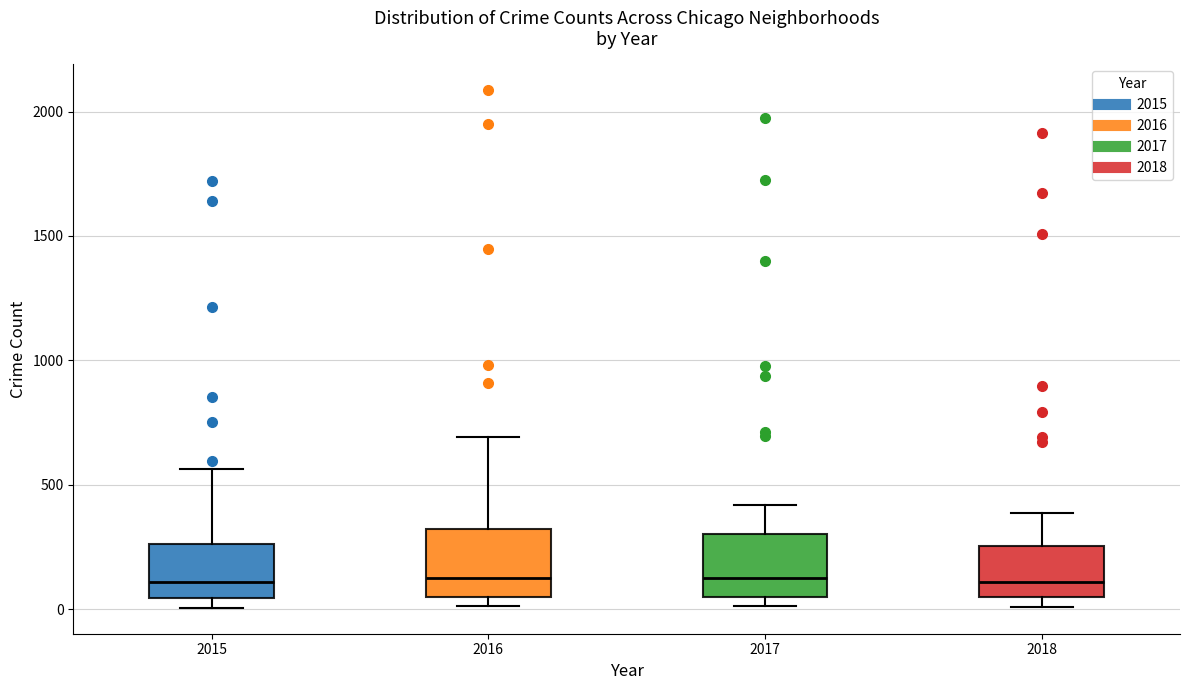

Reading left to right, transcribe this box plot: for each box, give where its median line is, the range the box spans, and where its two whiskers end, as read against the y-axis. The values are not printed on the chart, so give them approximately, as read against the axis.

2015: median 100, box 50 to 250, whiskers 0 to 550
2016: median 150, box 50 to 300, whiskers 0 to 700
2017: median 100, box 50 to 300, whiskers 0 to 400
2018: median 100, box 50 to 250, whiskers 0 to 400